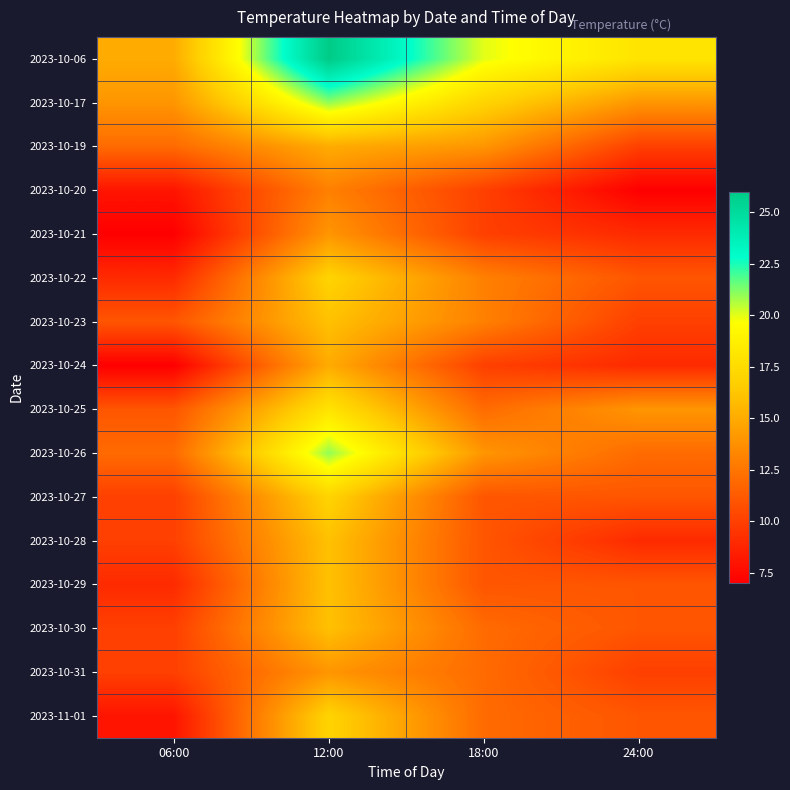

What is the maximum value shown in the chart?

26